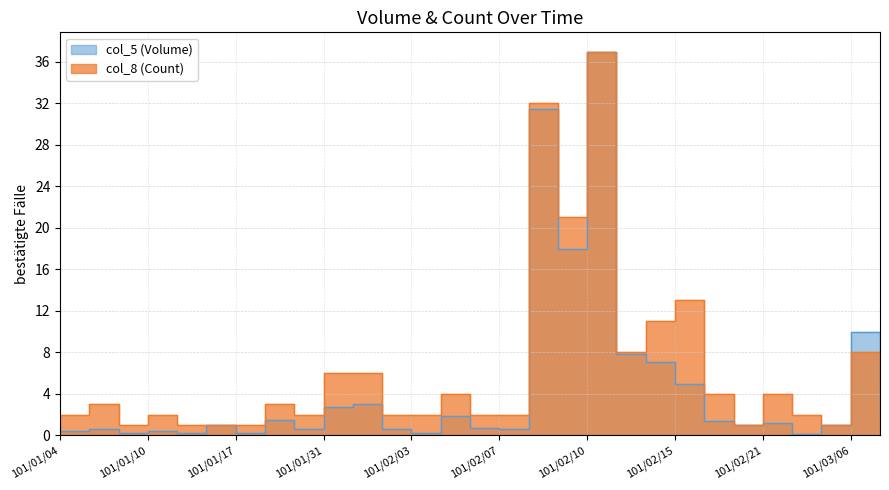

At which category is the sum across all series the highest?

101/02/10